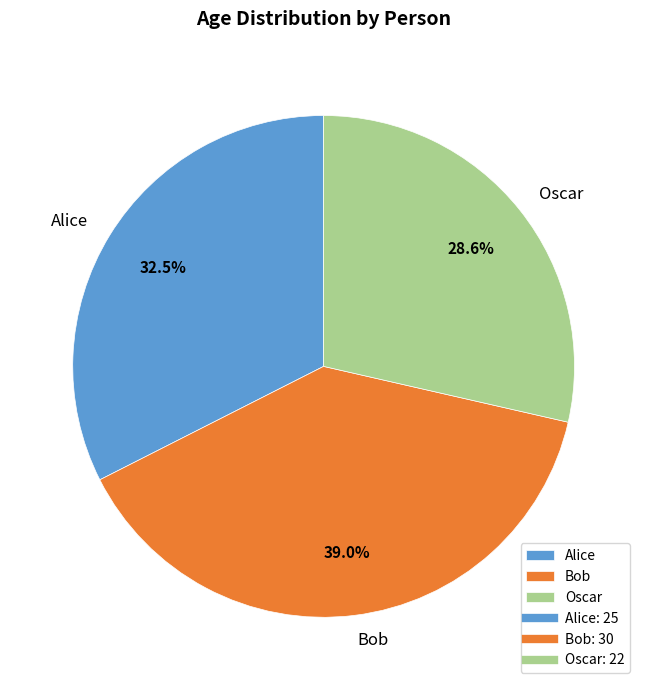

What is the total percentage of Bob and Oscar?

67.5%